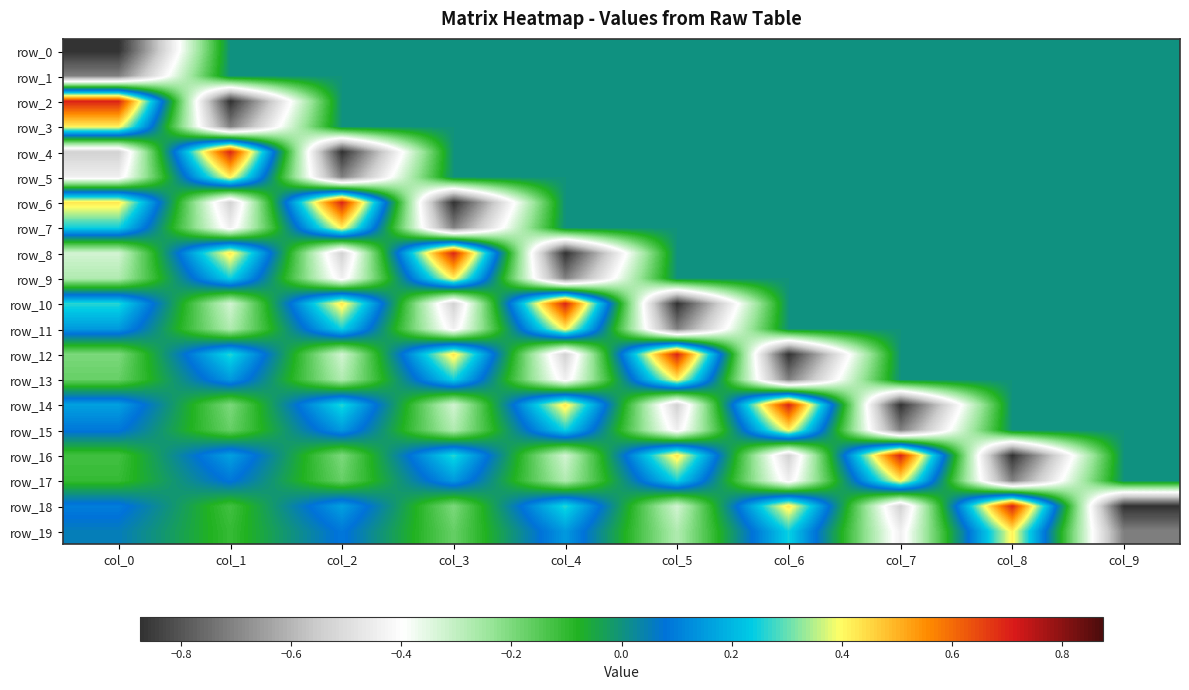

At how many categories does at least one series exceed 0?

9